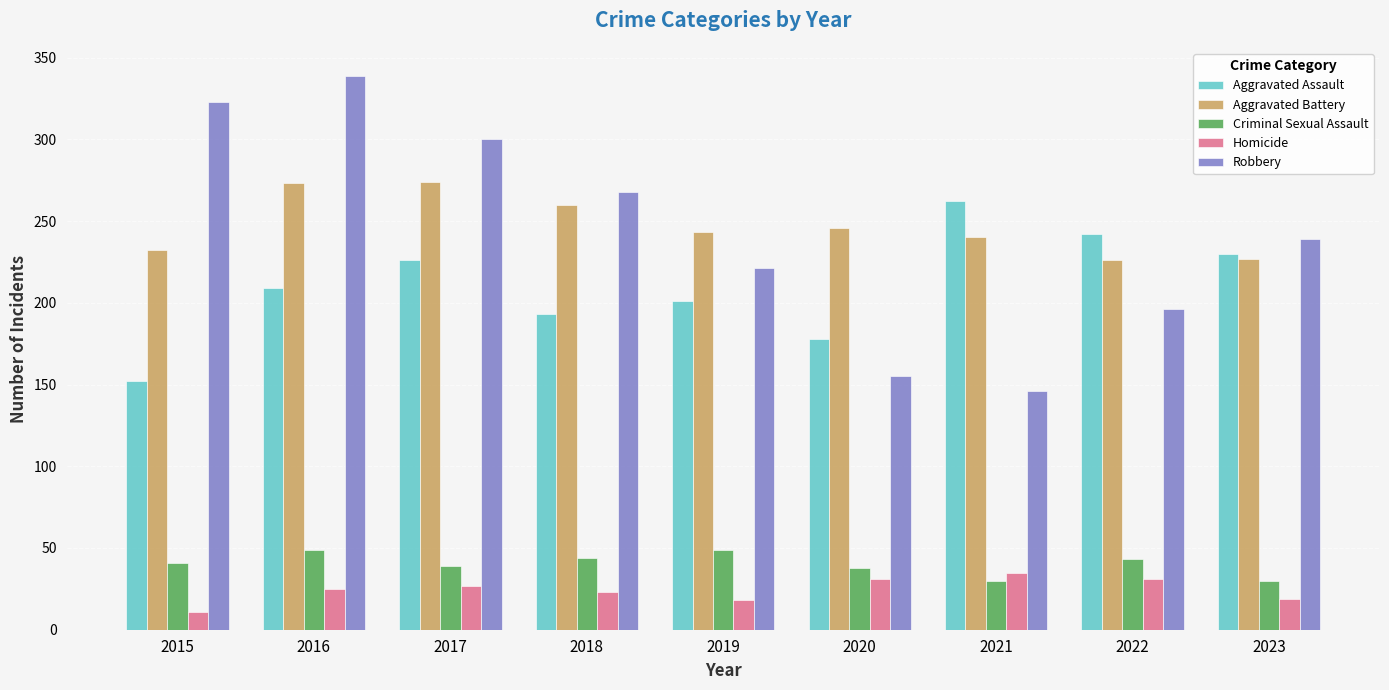

What is the total value across all series at 2016?

895